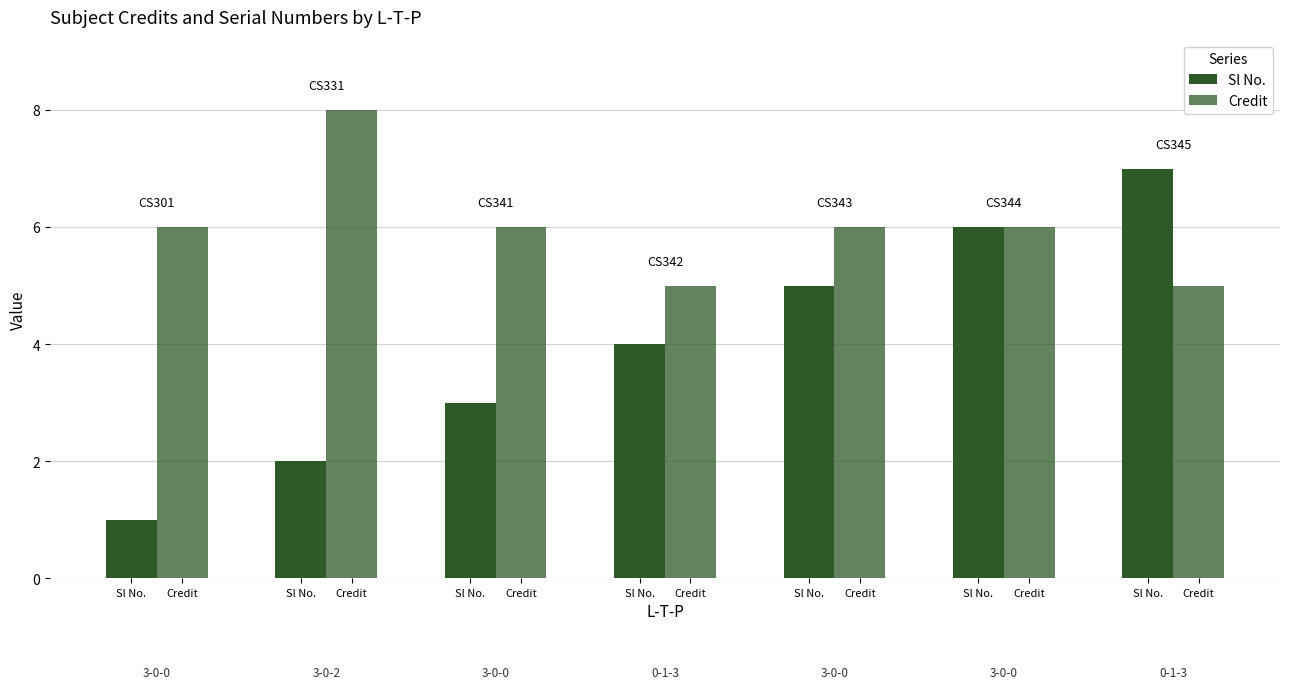

How many data points does each series have?

7